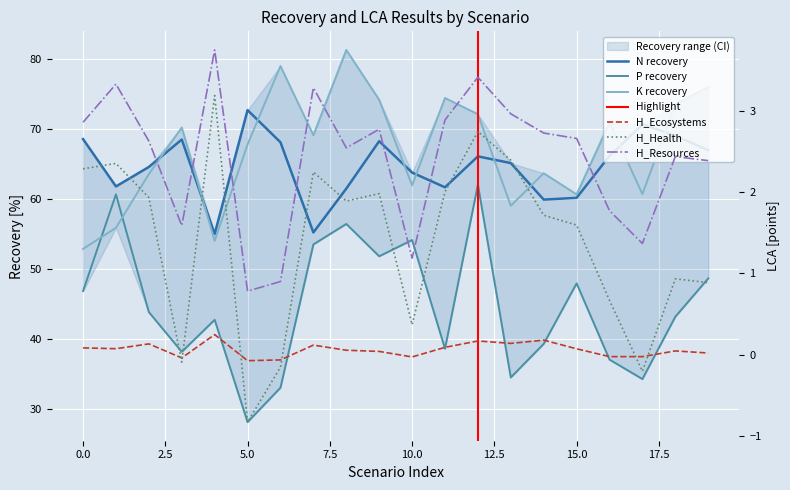

The value of K recovery at 12 is 72.1. True or false?

True